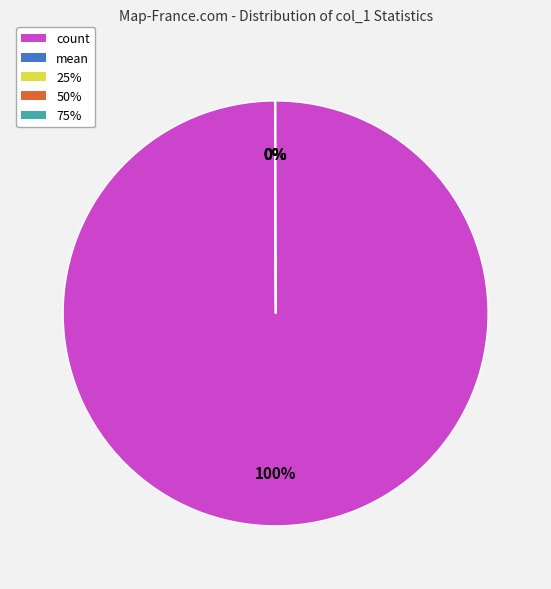

To the nearest percent, what is the difference between the largest and smallest slice percentages?

100%